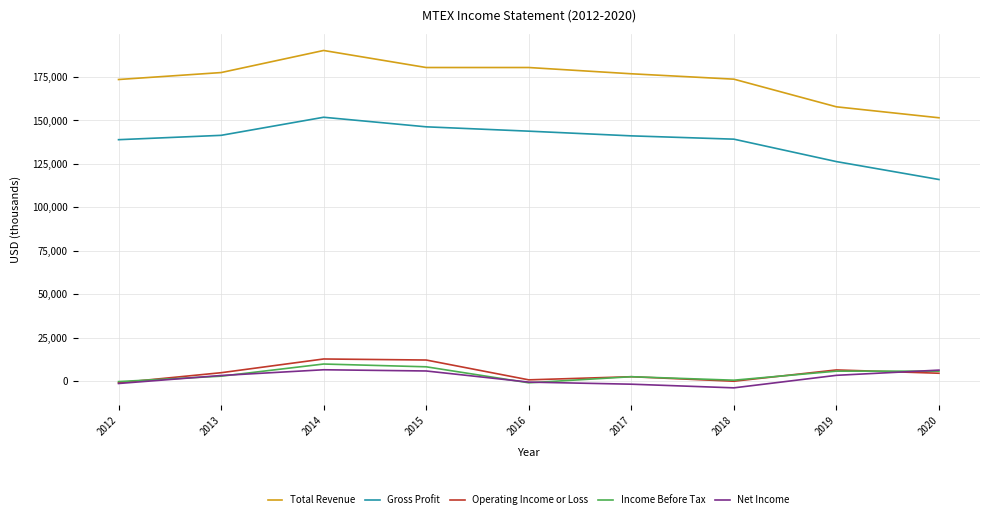

Where is the first local minimum for Income Before Tax?

2016